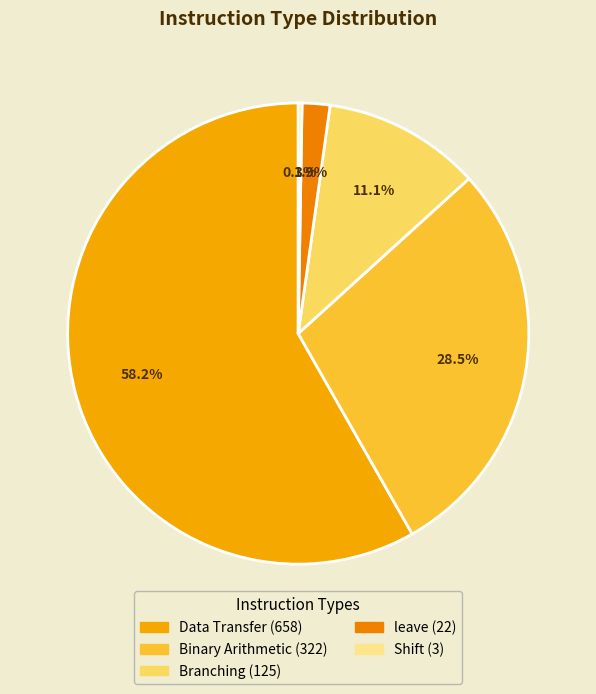

To the nearest percent, what is the difference between the largest and smallest slice percentages?

58%